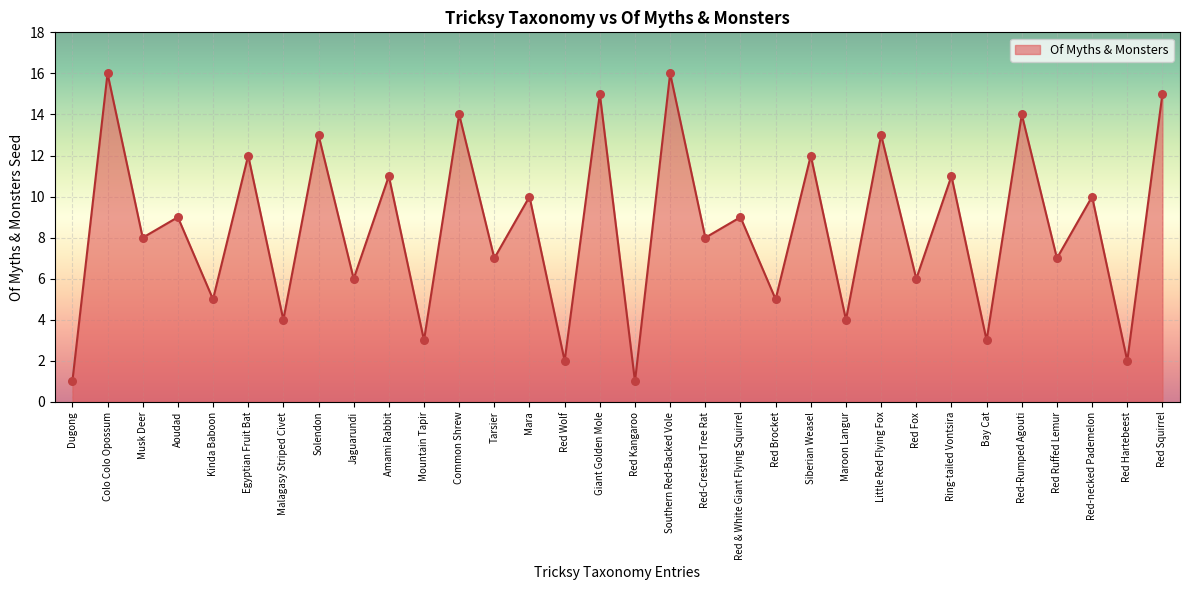

What is the change in value from Red Brocket to Red Ruffed Lemur?

+2